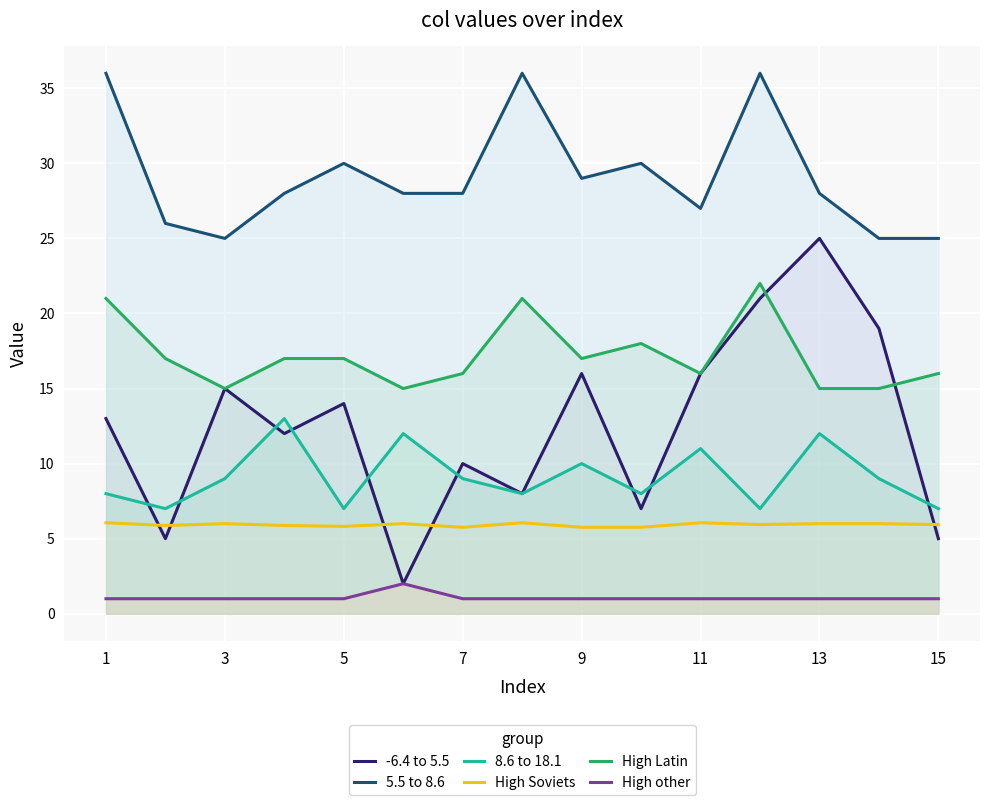

What is the average value of the High Soviets series?

5.9